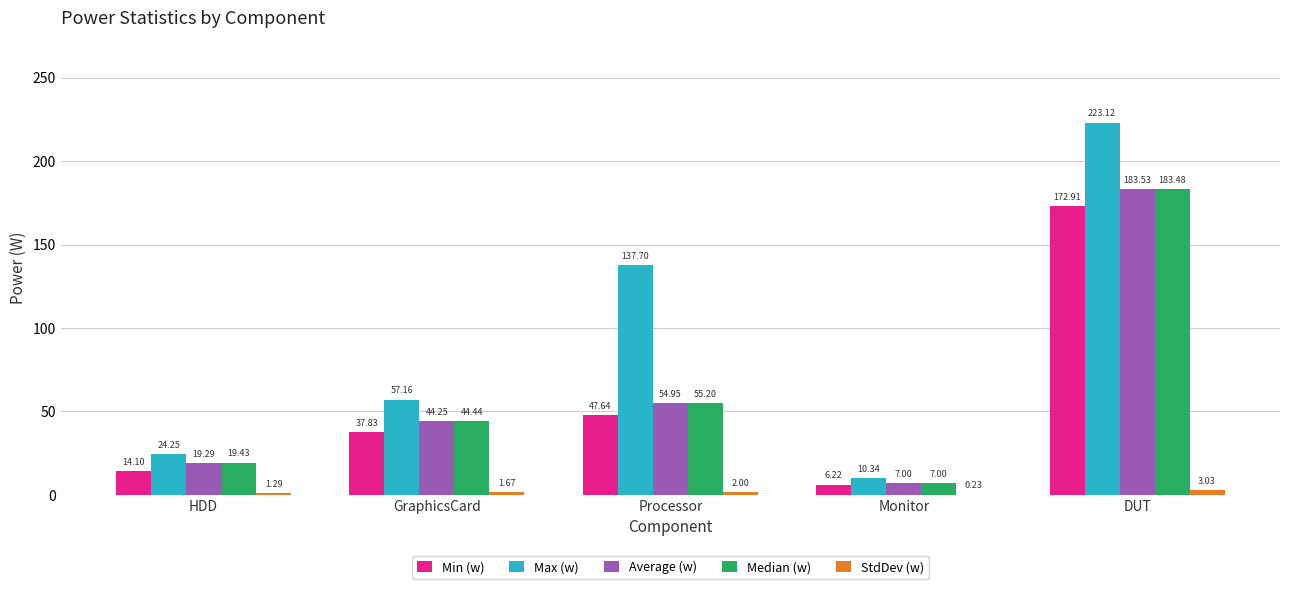

The Min (w) series shows 64.6 at DUT. True or false?

False